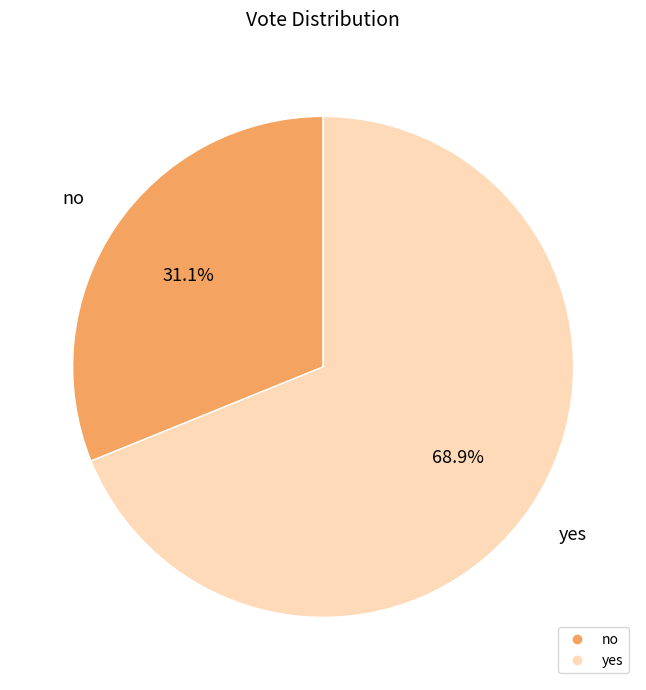

Which has a higher value, yes or no?

yes